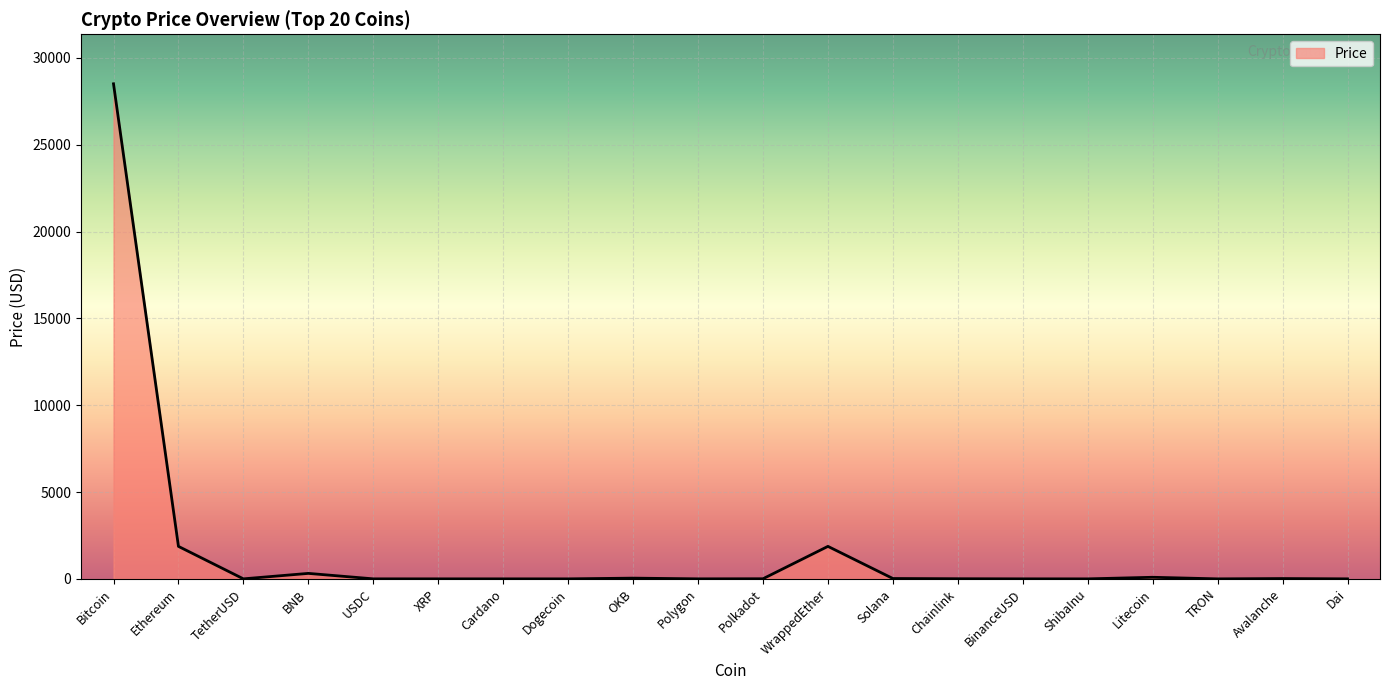

What is the difference between the maximum and minimum values?

28505.7